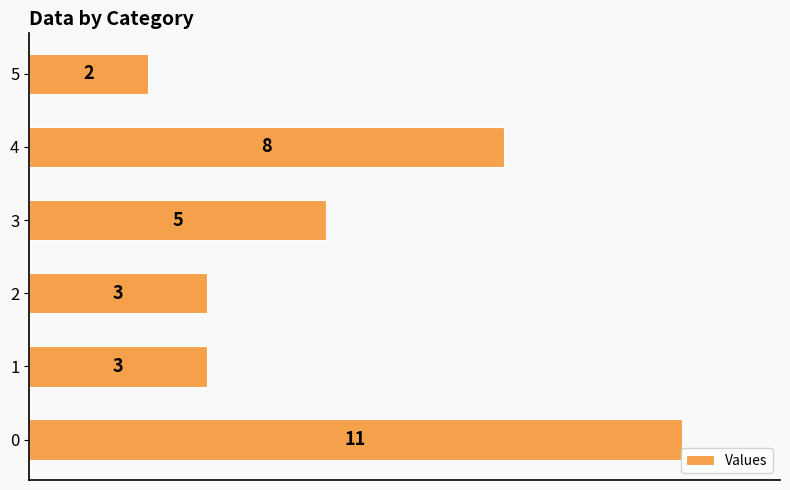

Which label corresponds to the smallest value in the chart?

5